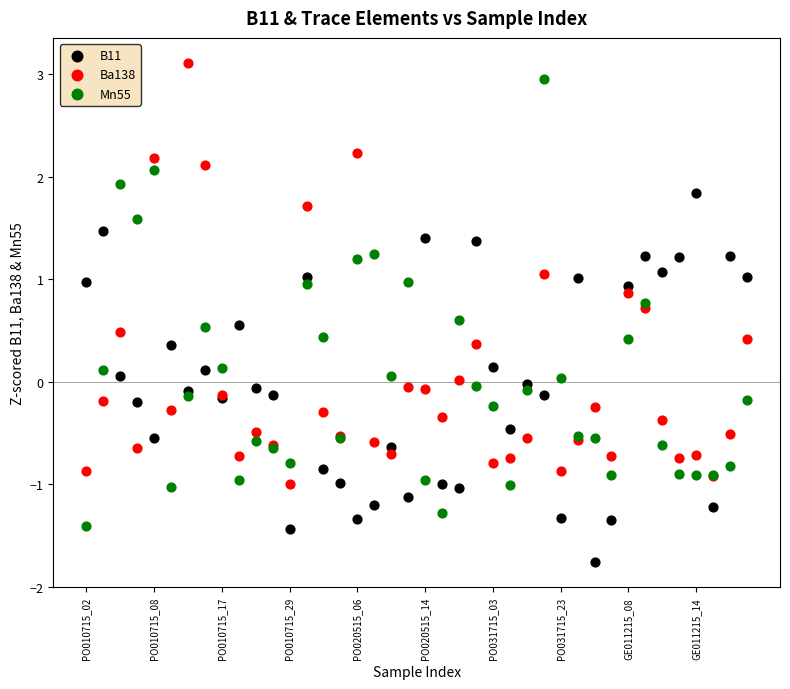

Which series reaches the maximum Y coordinate?

Ba138